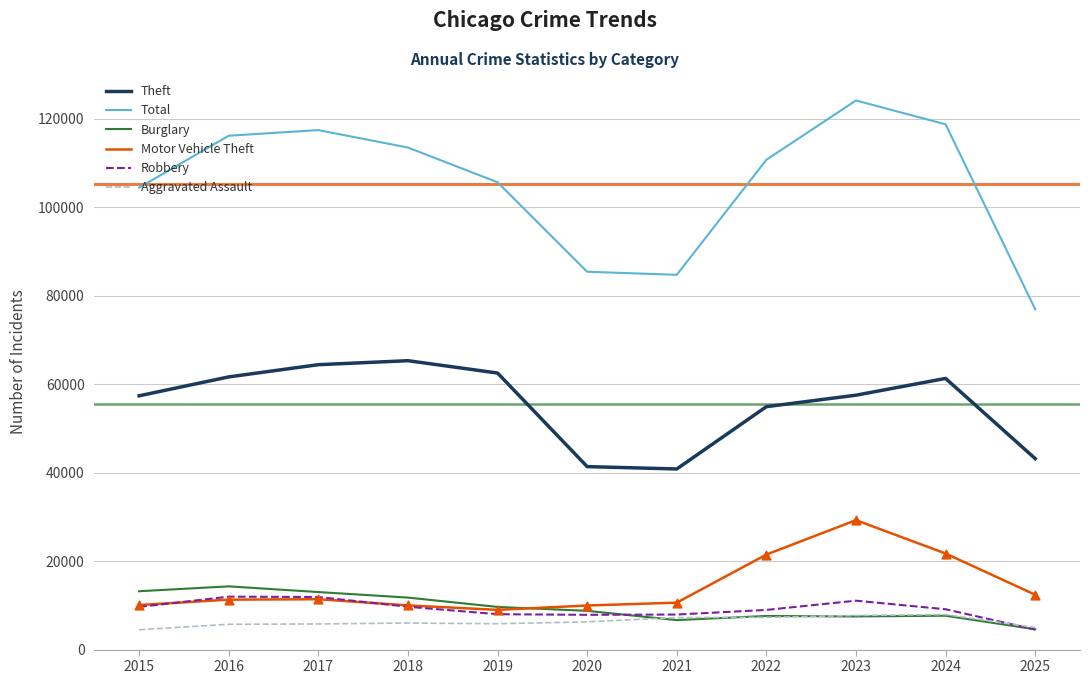

What is the total value across all series at 2021?

157946